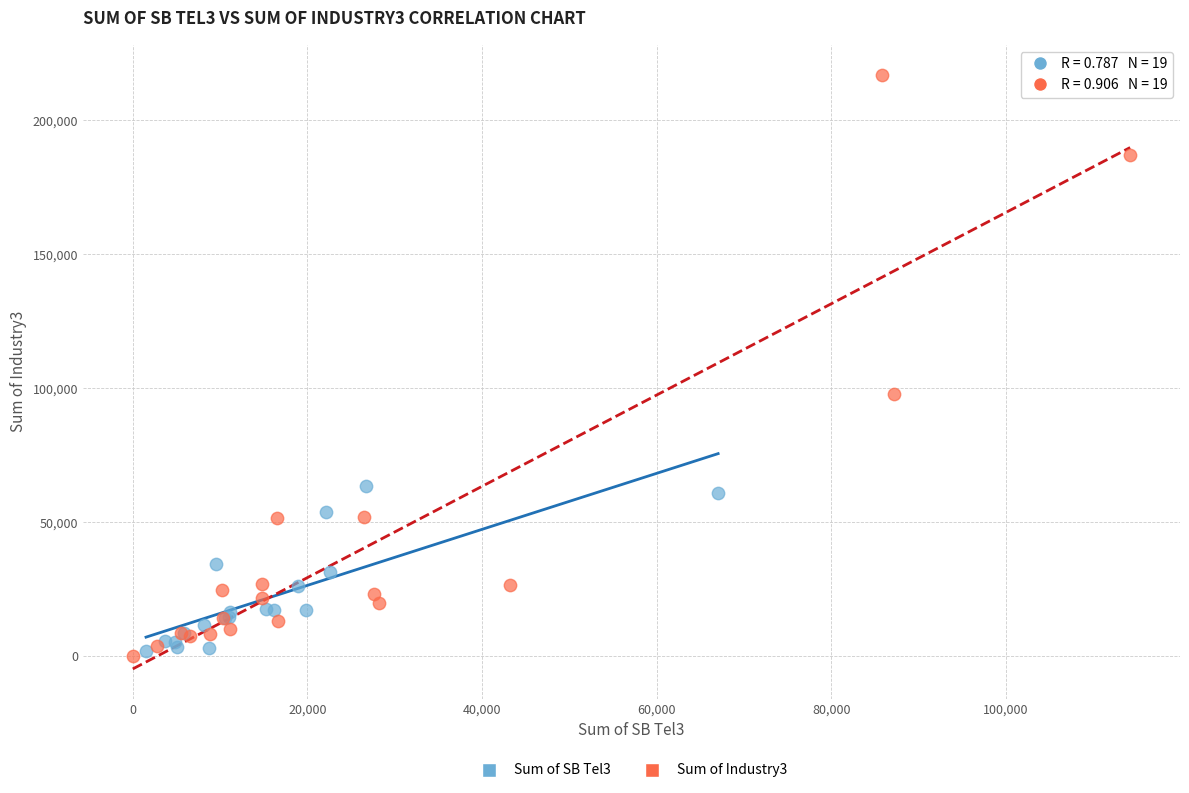

Which series has the widest spread of Y values?

Sum of Industry3